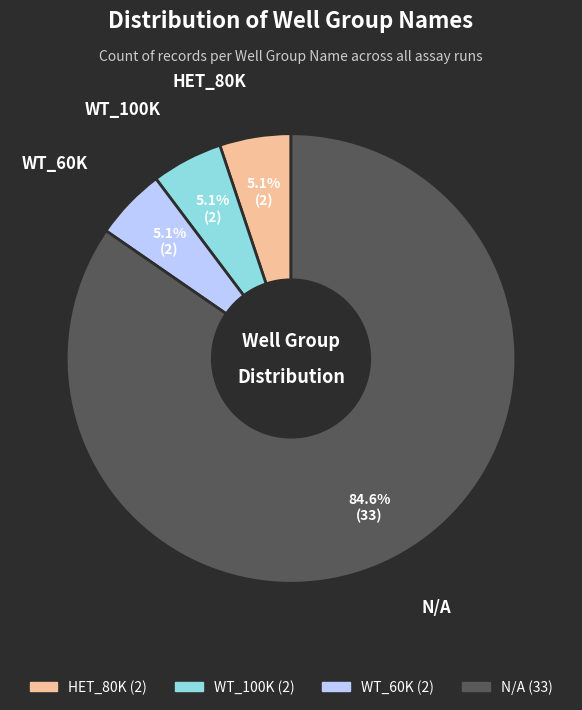

Is there a majority slice in this chart?

Yes